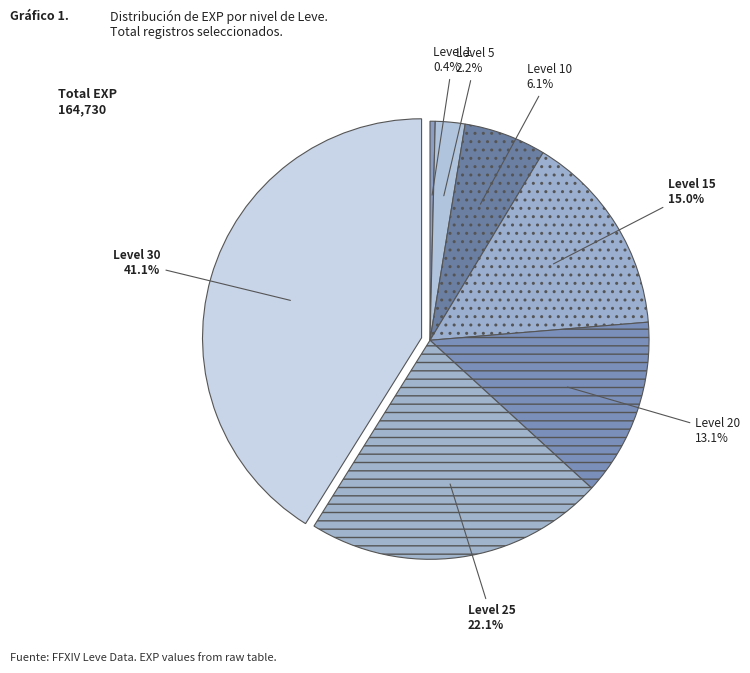

Rank the categories by value from lowest to highest.

Level 1, Level 5, Level 10, Level 20, Level 15, Level 25, Level 30